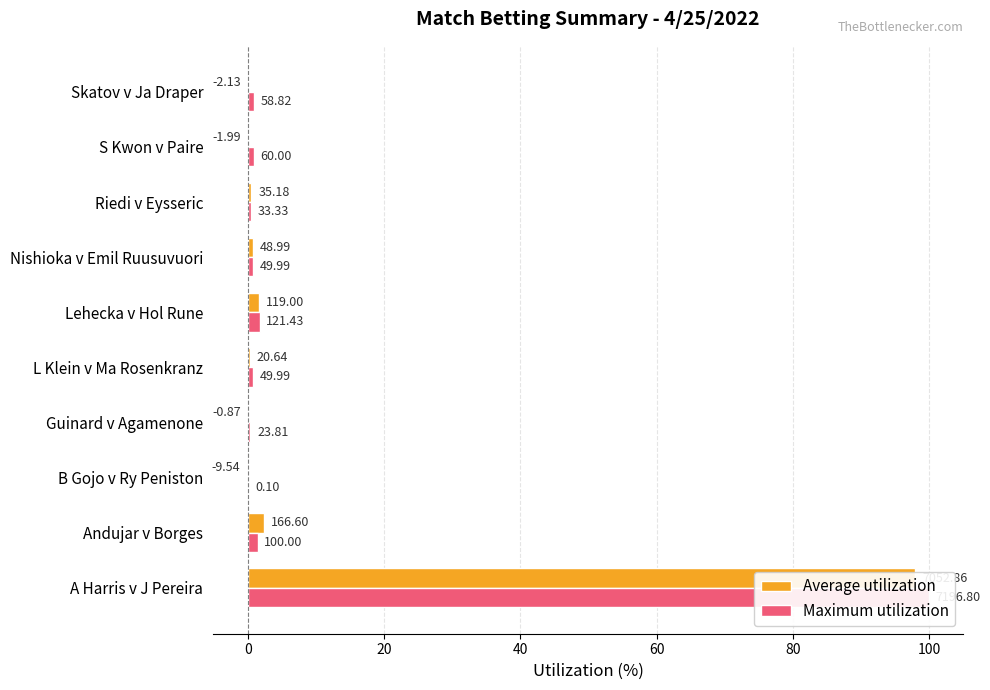

Rank the series by their average value, from lowest to highest.

Average utilization, Maximum utilization